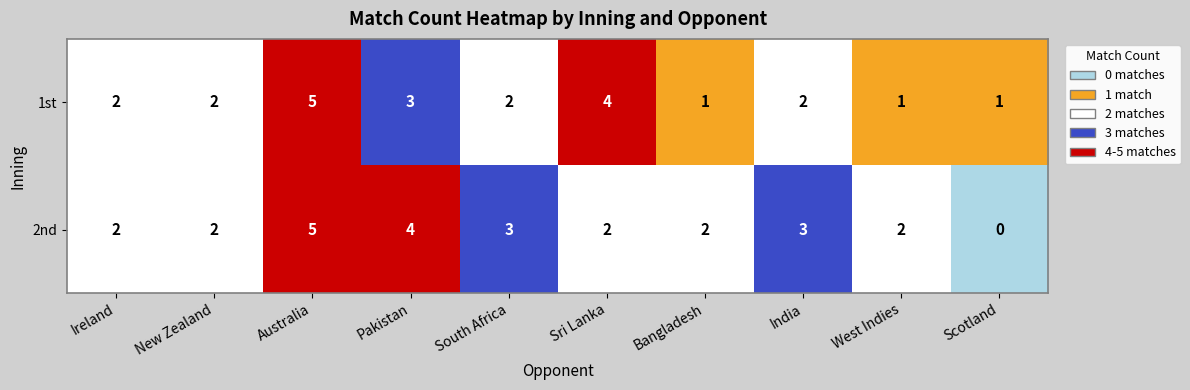

The value of 1st at Ireland is 2. True or false?

True